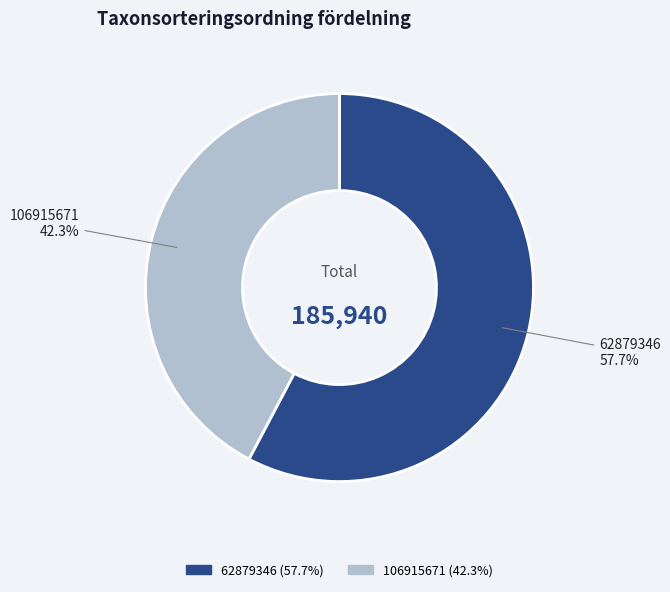

Which slice represents more than half of the pie?

62879346